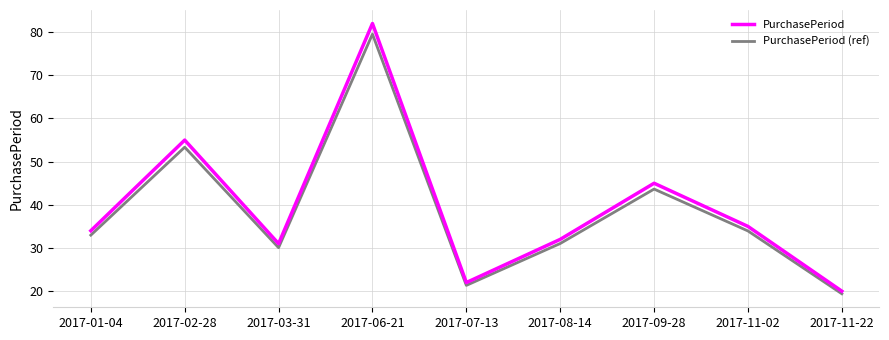

The value of PurchasePeriod (ref) at 2017-08-14 is 17.5. True or false?

False